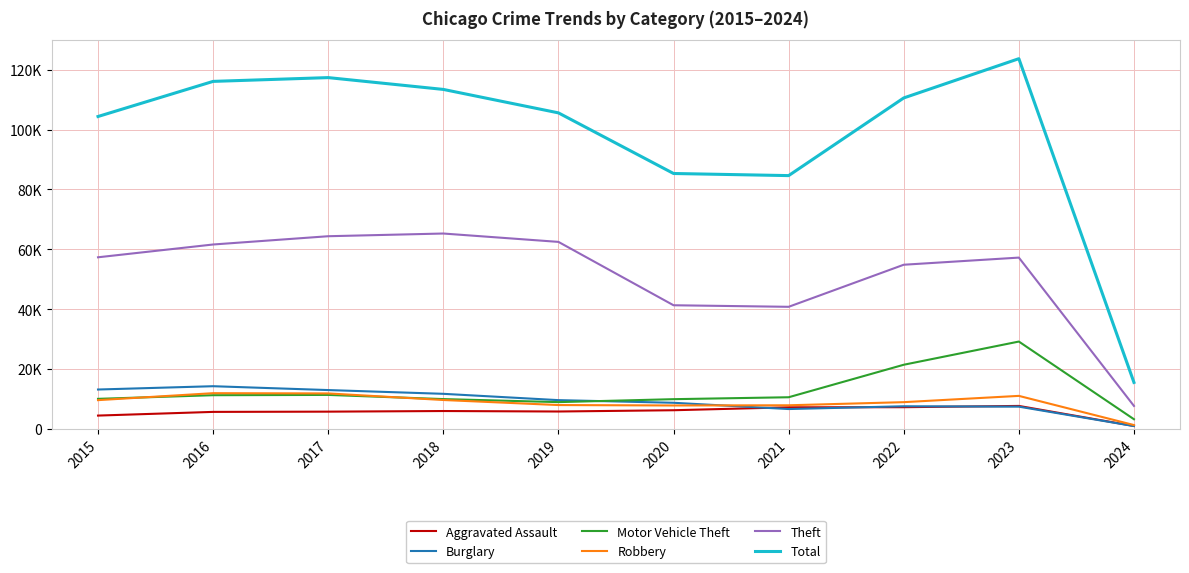

In Motor Vehicle Theft, how many points are lower than both neighbors (excluding endpoints)?

1